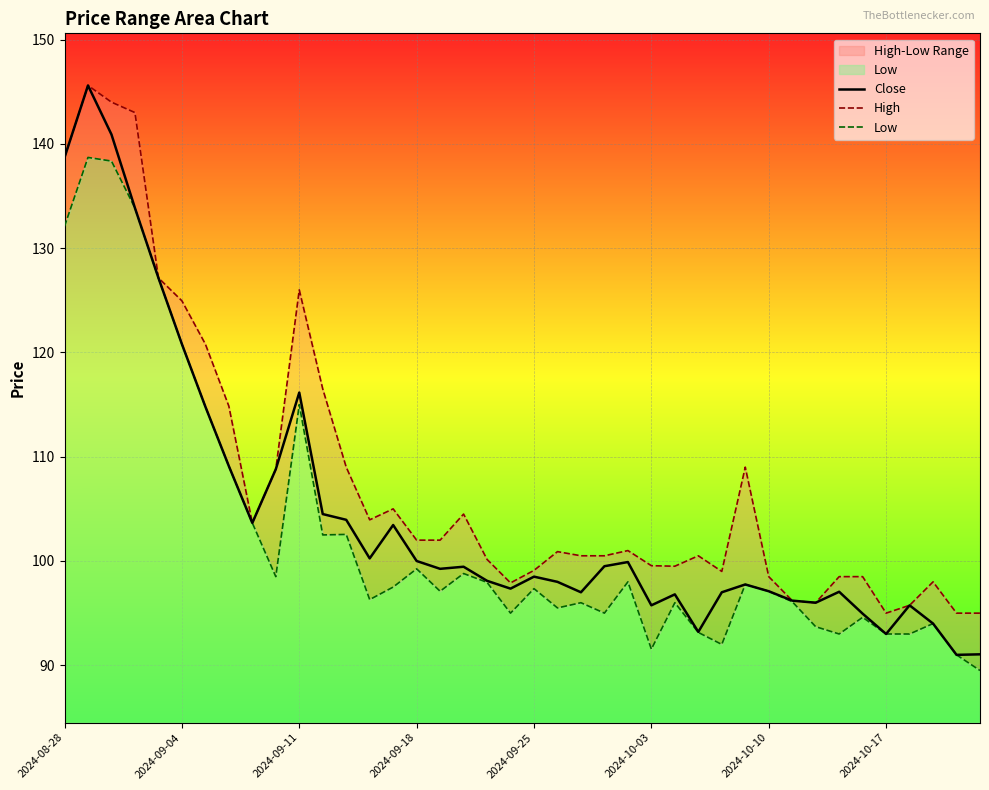

What is the minimum value for Close?

91.0